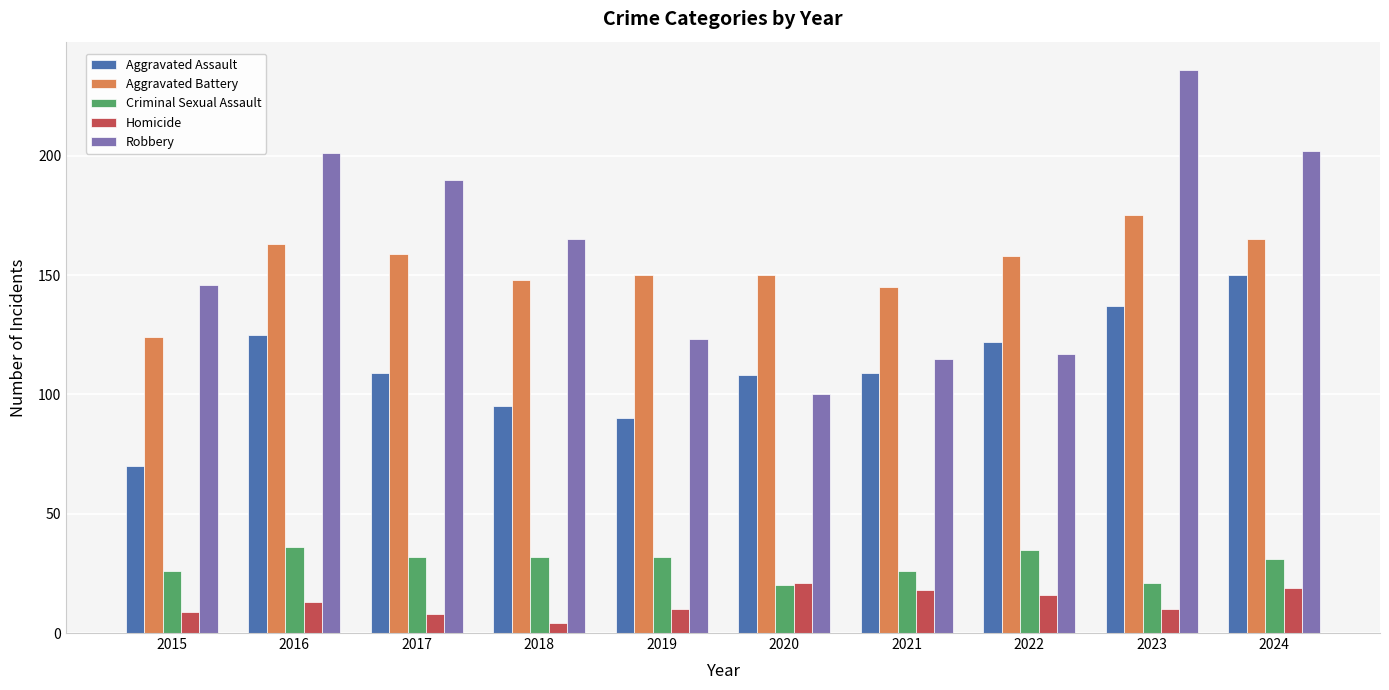

How many bars are there in total?

50